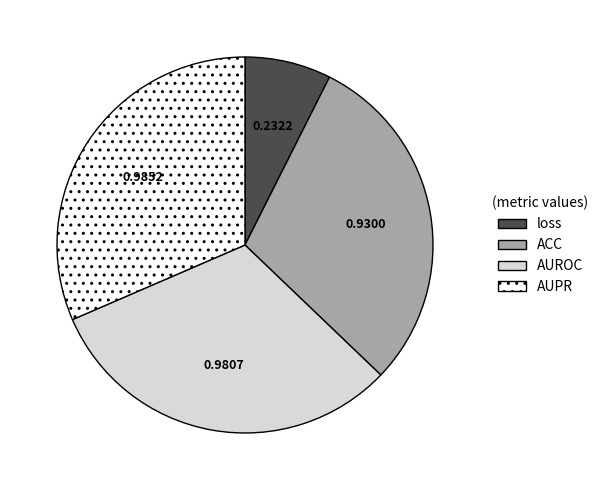

Does AUPR account for over 50% of the chart?

No